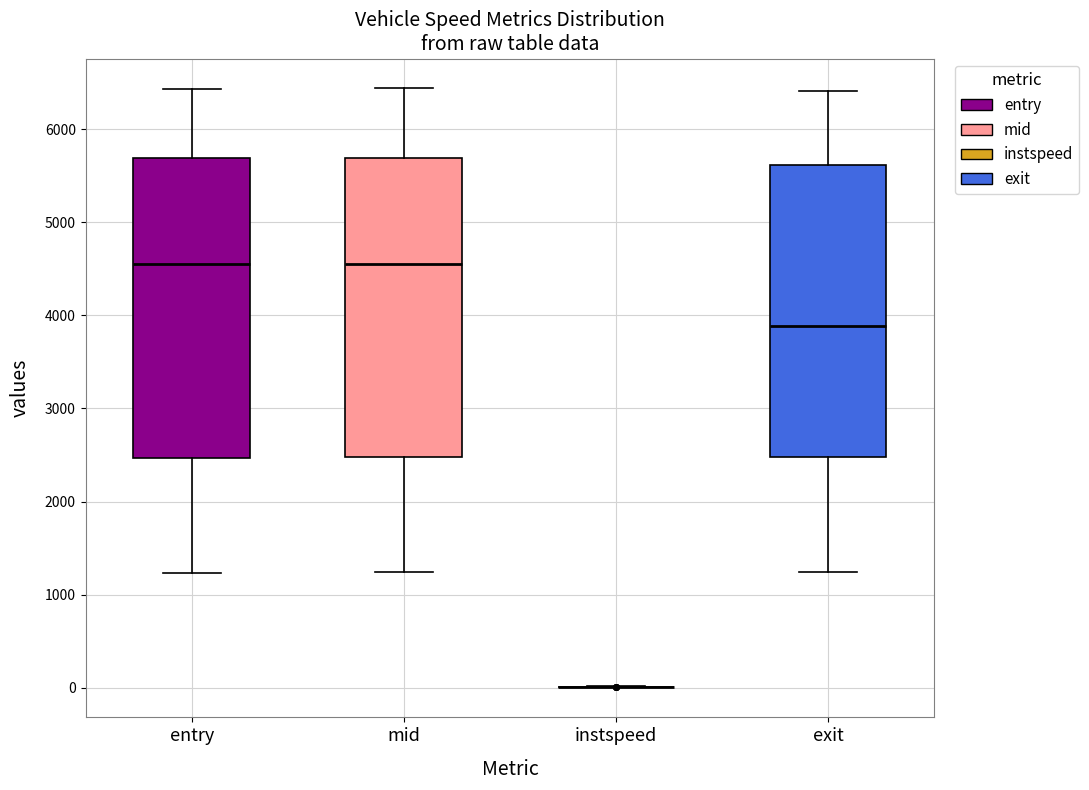

Reading left to right, transcribe this box plot: for each box, give where its median line is, the range the box spans, and where its two whiskers end, as read against the y-axis. The values are not printed on the chart, so give them approximately, as read against the axis.

entry: median 4600, box 2500 to 5700, whiskers 1200 to 6400
mid: median 4600, box 2500 to 5700, whiskers 1200 to 6400
instspeed: box collapsed to a line at 0, whiskers 0 to 0
exit: median 3900, box 2500 to 5600, whiskers 1200 to 6400